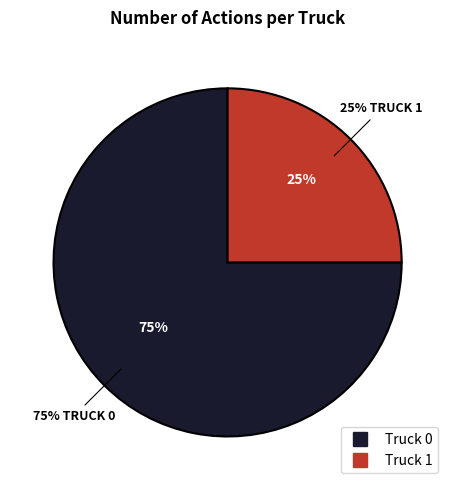

Which has a higher value, Truck 0 or Truck 1?

Truck 0